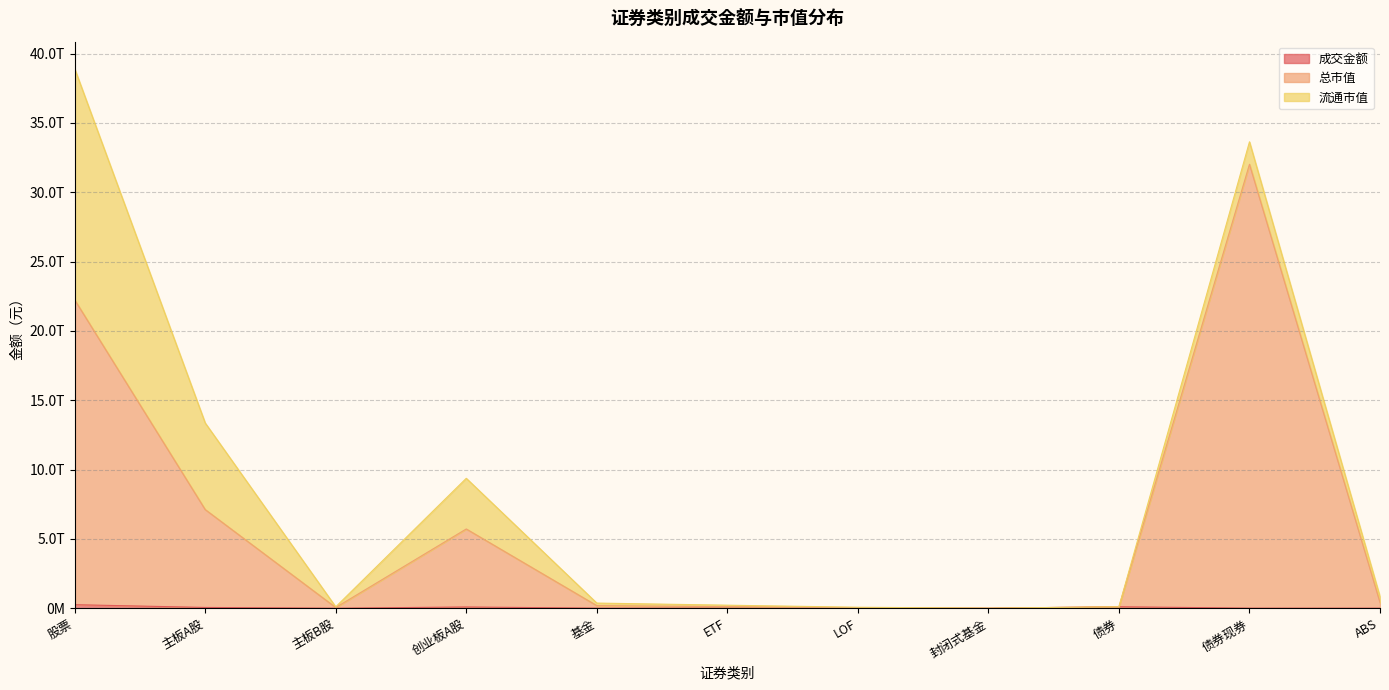

Where does the 总市值 series first go above 187392950722?

股票